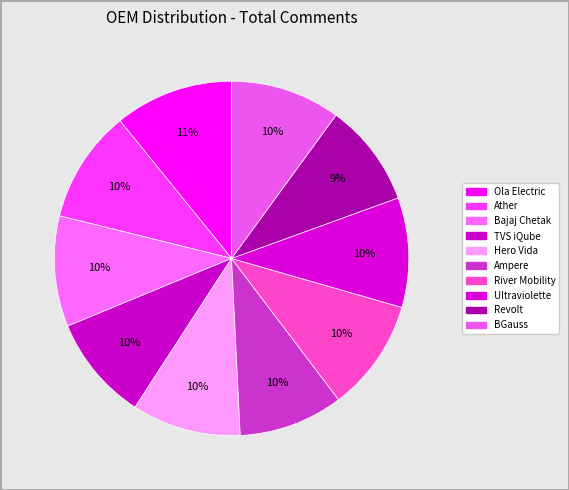

Is it true that TVS iQube is 18% of the pie?

False